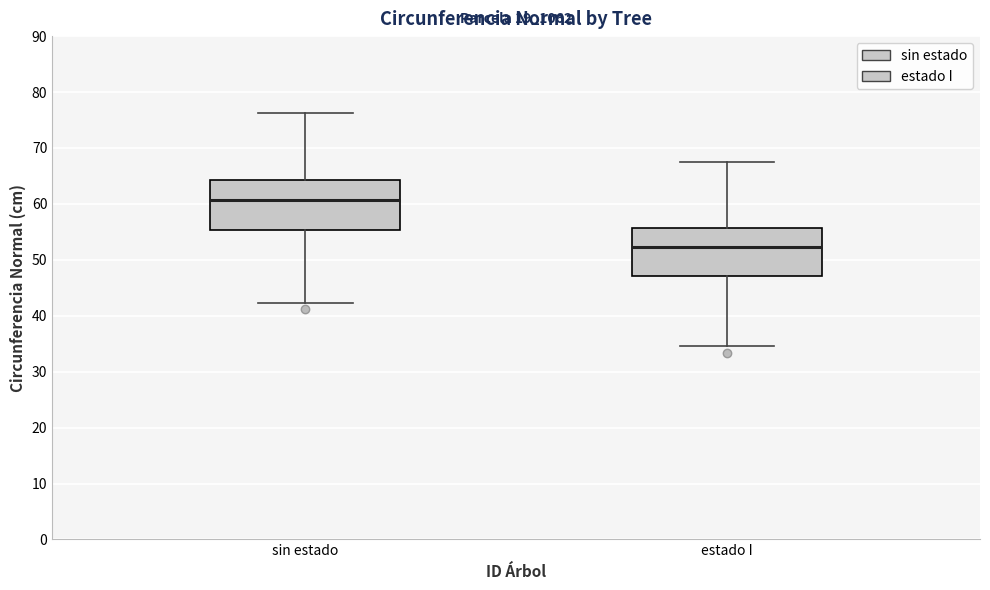

Where does the median line of the box for sin estado sit on the y-axis? The values are not printed on the chart, so give them approximately, as read against the axis.

61